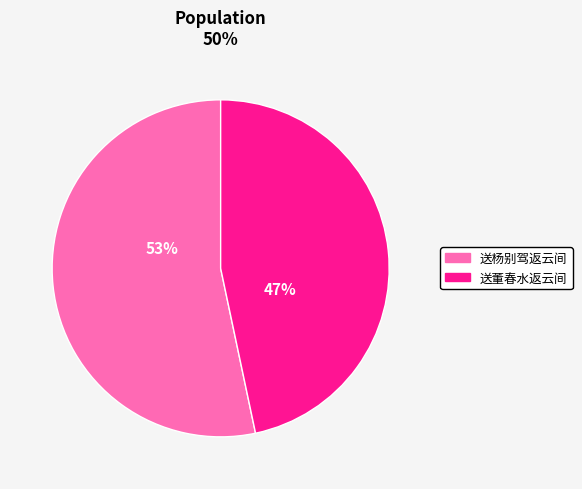

To the nearest percent, what percentage of the pie is 送董春水返云间?

47%